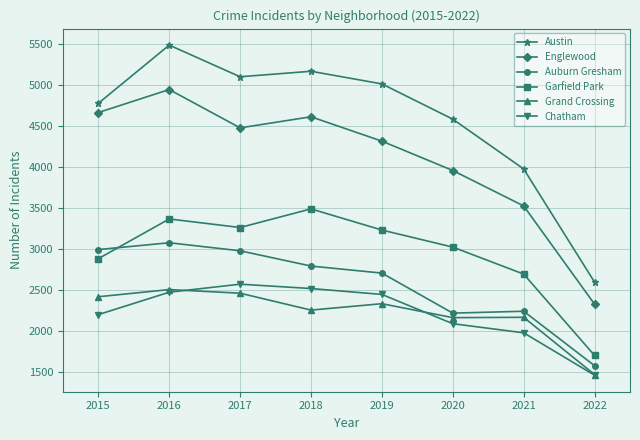

True or false: Chatham and Austin intersect in this chart.

False